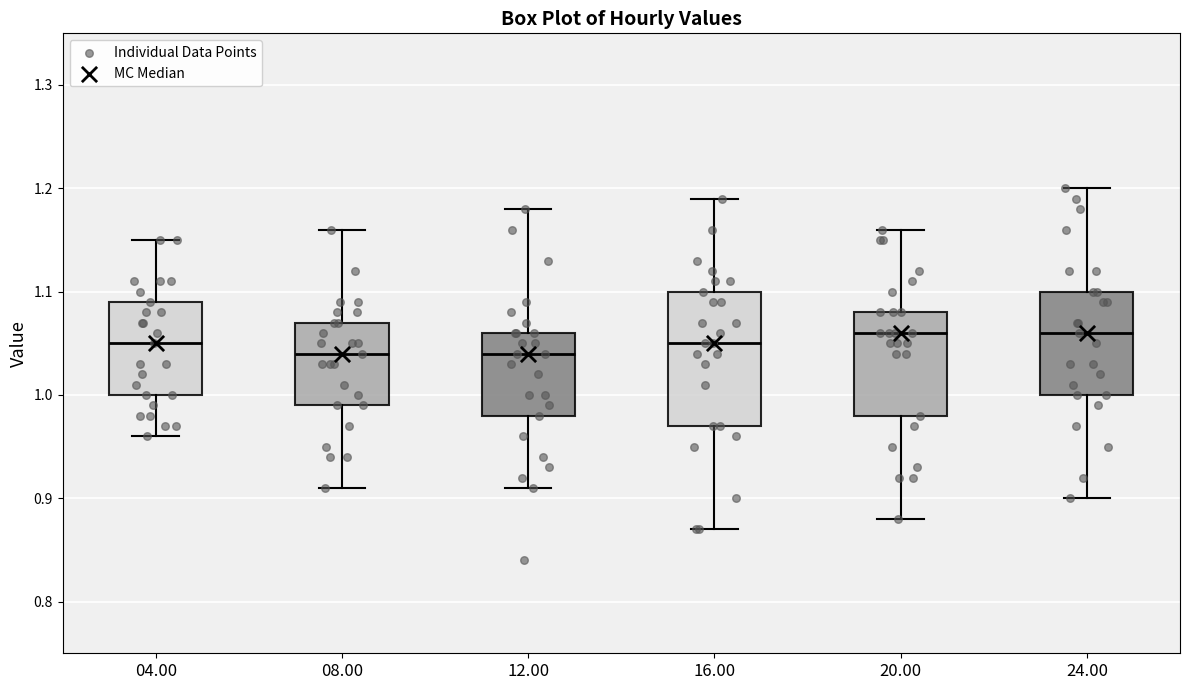

Reading left to right, read every box against the y-axis: the position of its median line, the range the box covers, and the ends of its whiskers. The values are not printed on the chart, so give them approximately, as read against the axis.

04.00: median 1.05, box 1.00 to 1.09, whiskers 0.96 to 1.15
08.00: median 1.04, box 0.99 to 1.07, whiskers 0.91 to 1.16
12.00: median 1.04, box 0.98 to 1.06, whiskers 0.91 to 1.18
16.00: median 1.05, box 0.97 to 1.10, whiskers 0.87 to 1.19
20.00: median 1.06, box 0.98 to 1.08, whiskers 0.88 to 1.16
24.00: median 1.06, box 1.00 to 1.10, whiskers 0.90 to 1.20